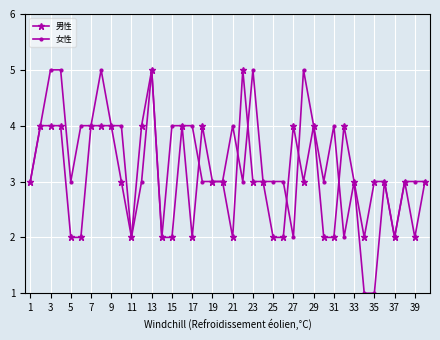

At how many categories does at least one series exceed 1?

40